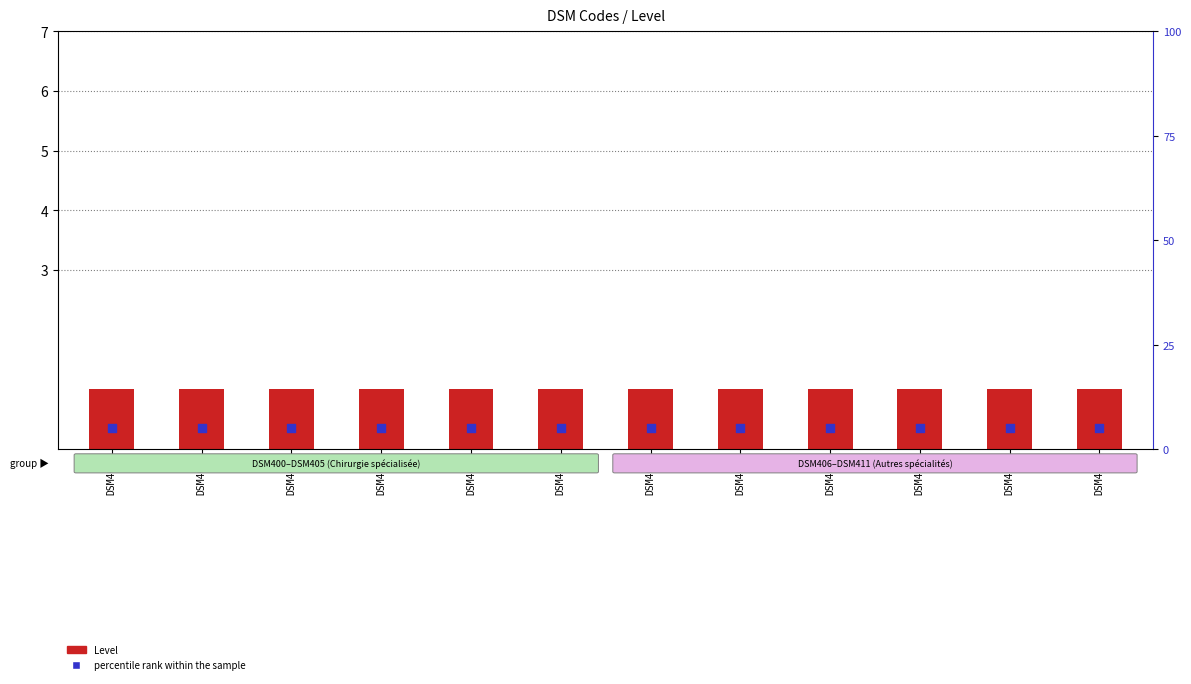

Which series has the widest spread of Y values?

Level